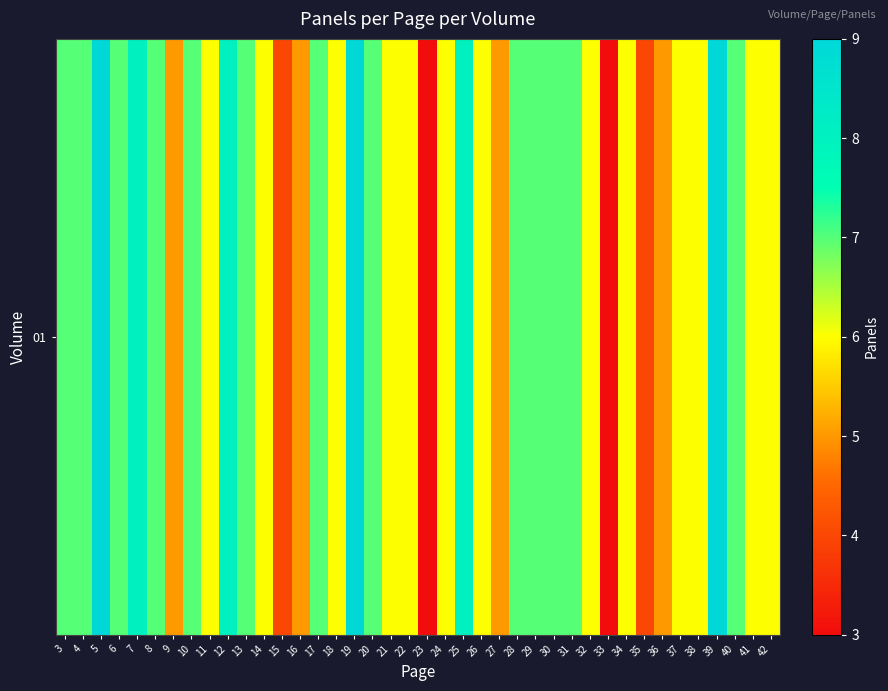

The value at 29 is 10. True or false?

False